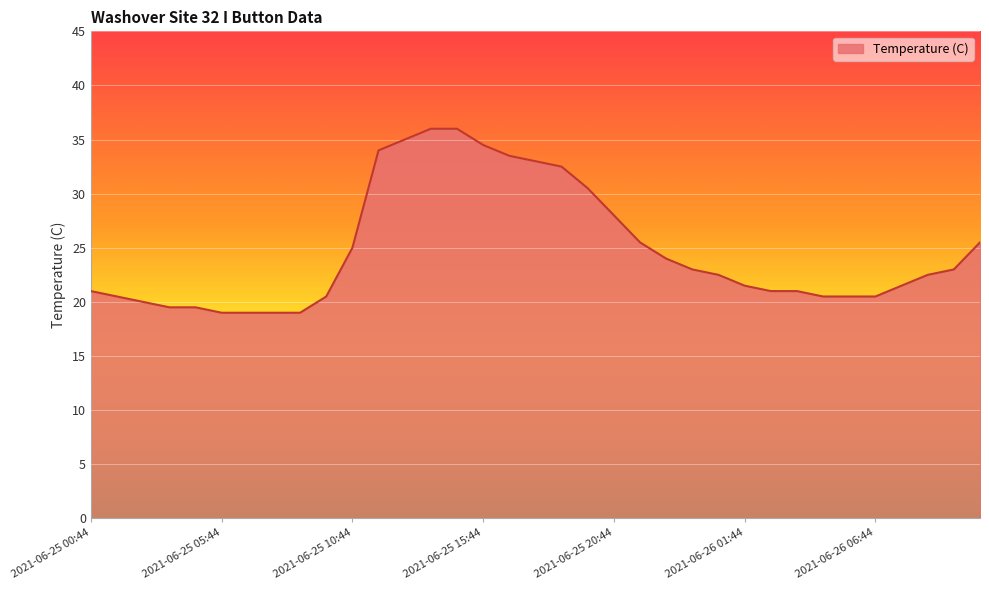

What is the smallest value displayed?

19.0